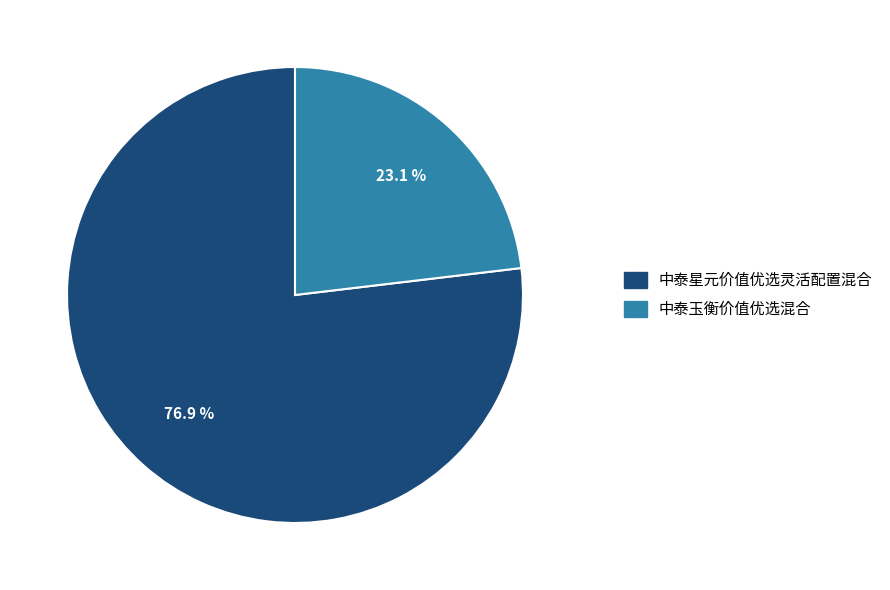

To the nearest percent, what is the difference between the largest and smallest slice percentages?

54%